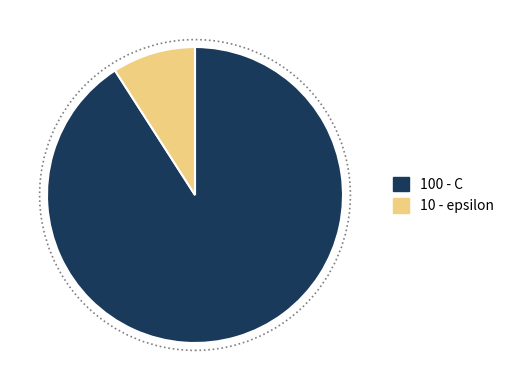

Is there any slice that represents more than half of the pie?

Yes